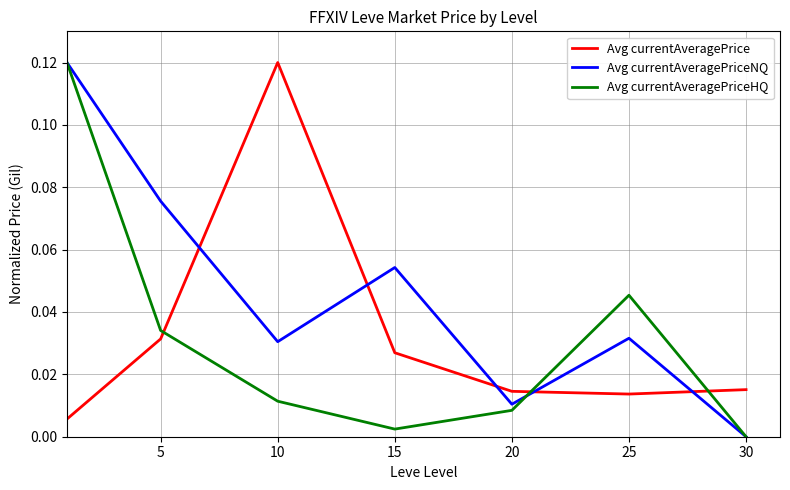

Which series has the largest total across all categories?

Avg currentAveragePriceNQ